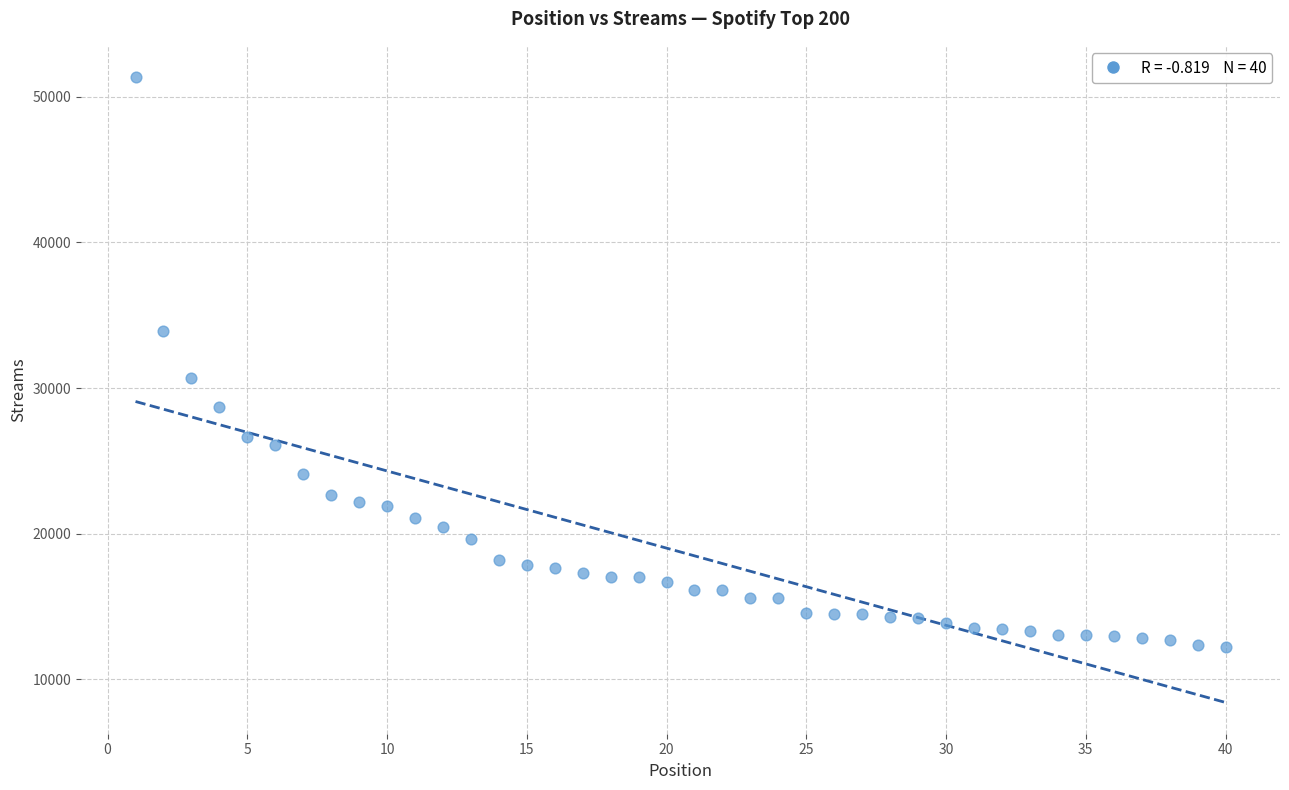

What is the range of Y values (max minus min)?

39157